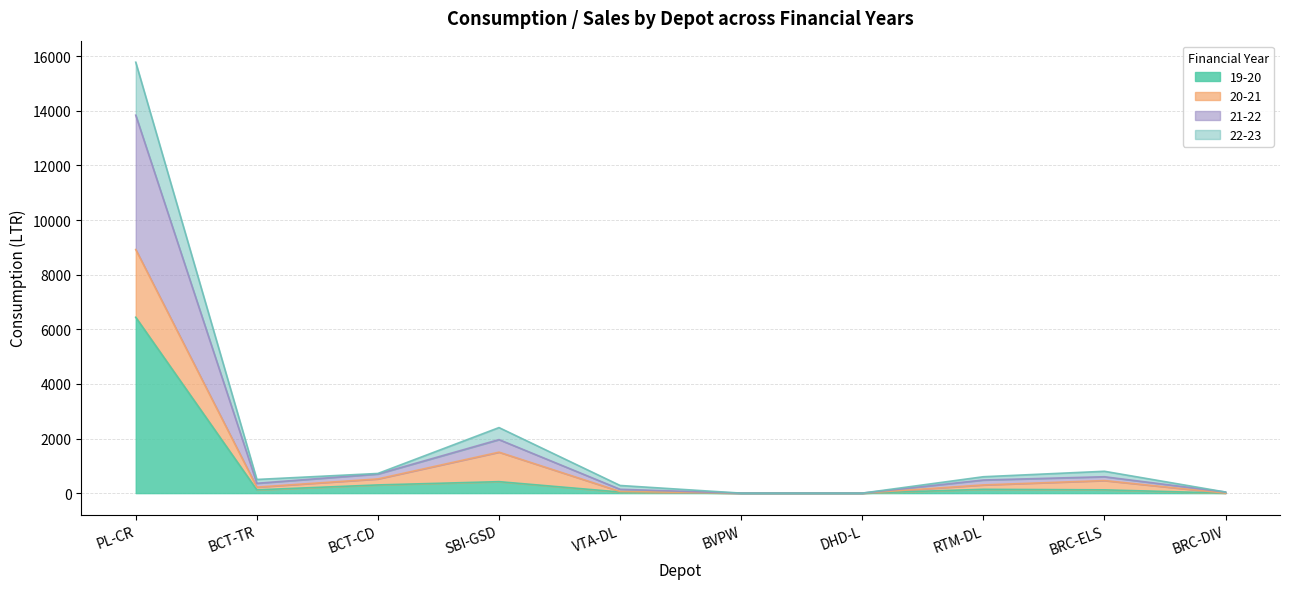

In 22-23, how many points are lower than both neighbors (excluding endpoints)?

1